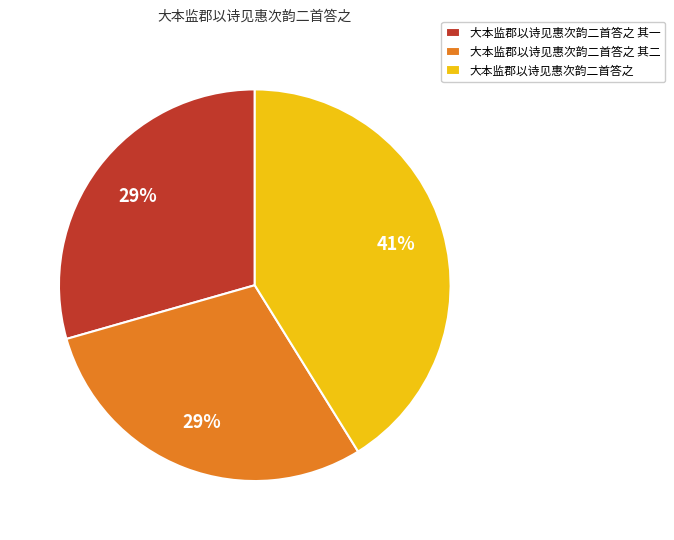

To the nearest percent, what is the average slice percentage?

33%